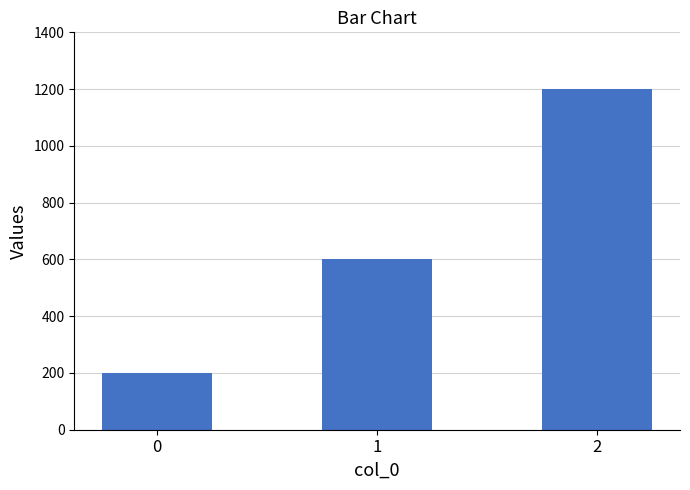

What is the change in value from 0 to 1?

+400